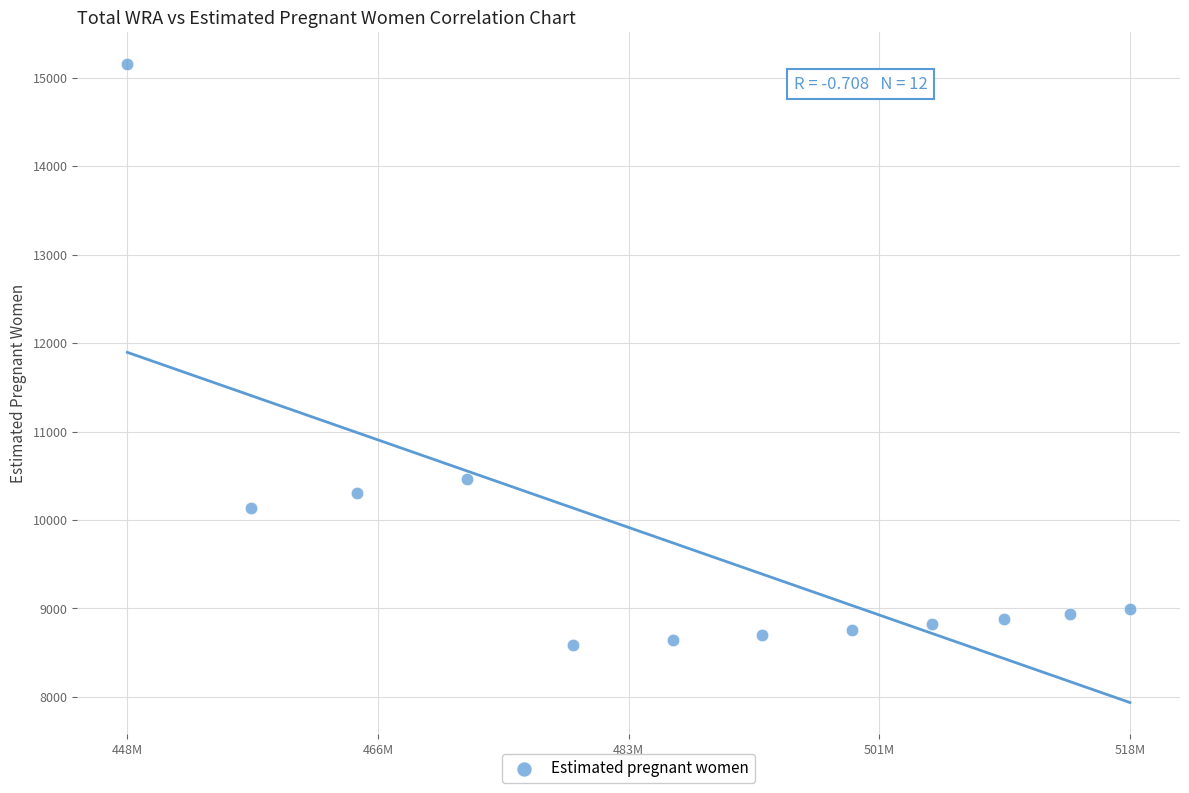

What Y value in the scatter plot is closest to 11873?

10467.3